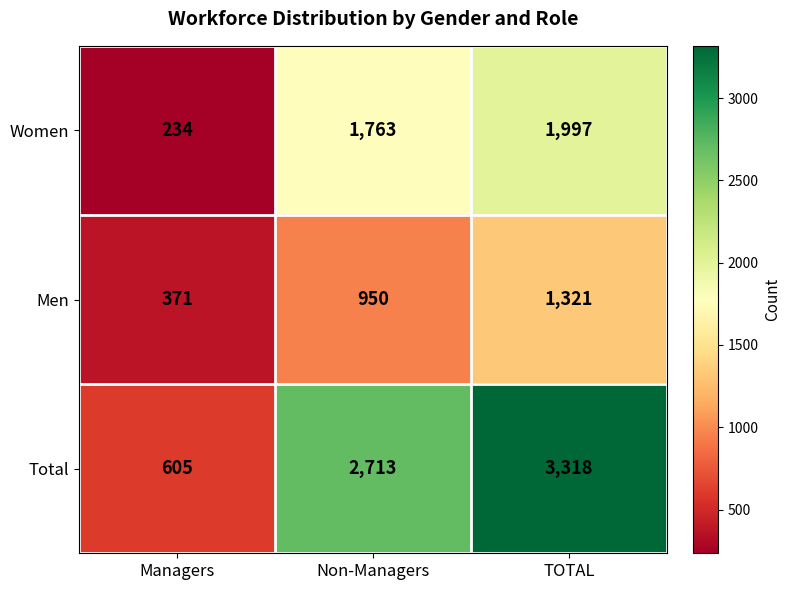

At which category is the sum across all series the highest?

TOTAL